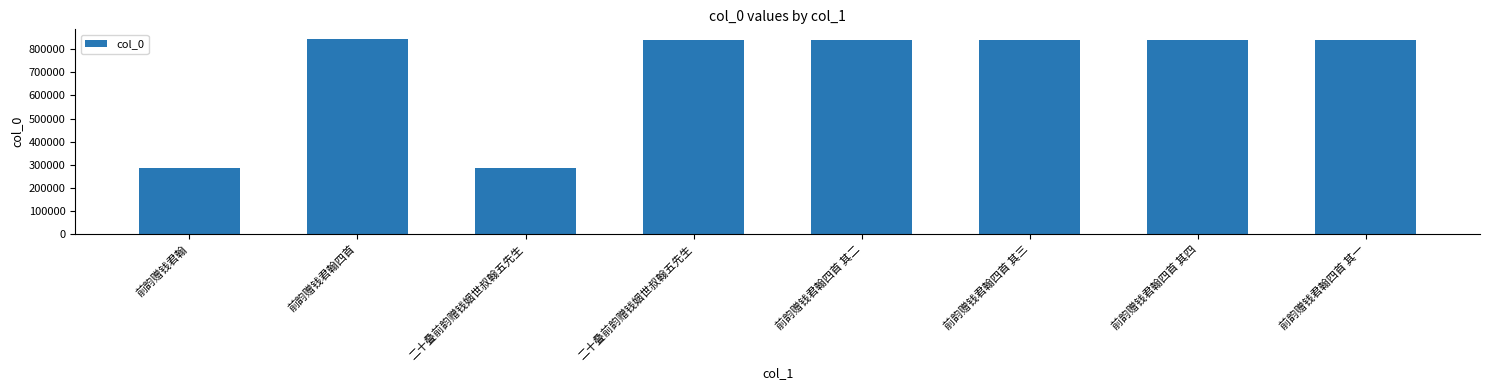

What is the label of the 7th bar from the right?

前韵赠钱君翰四首